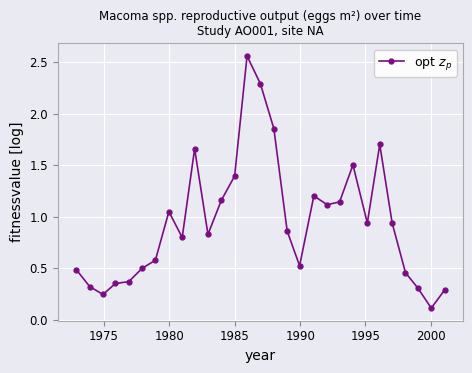

What is the difference between the maximum and second lowest values?

2.3